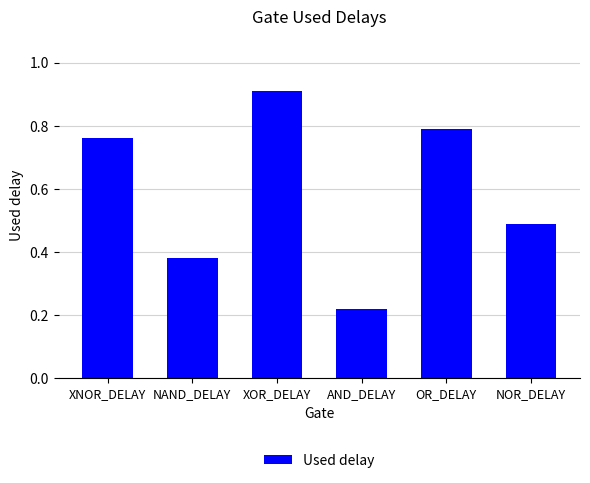

What is the difference between the values at NOR_DELAY and NAND_DELAY?

0.1